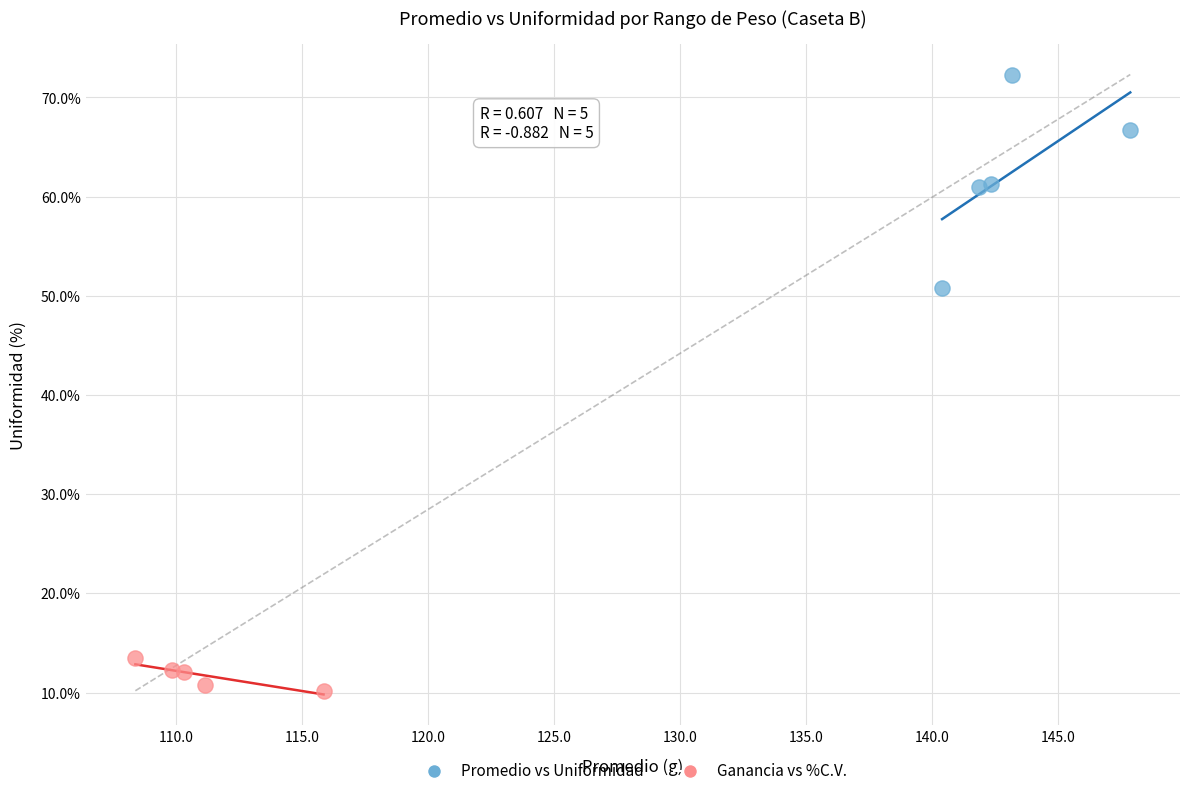

Which series has the widest spread of Y values?

Promedio vs Uniformidad